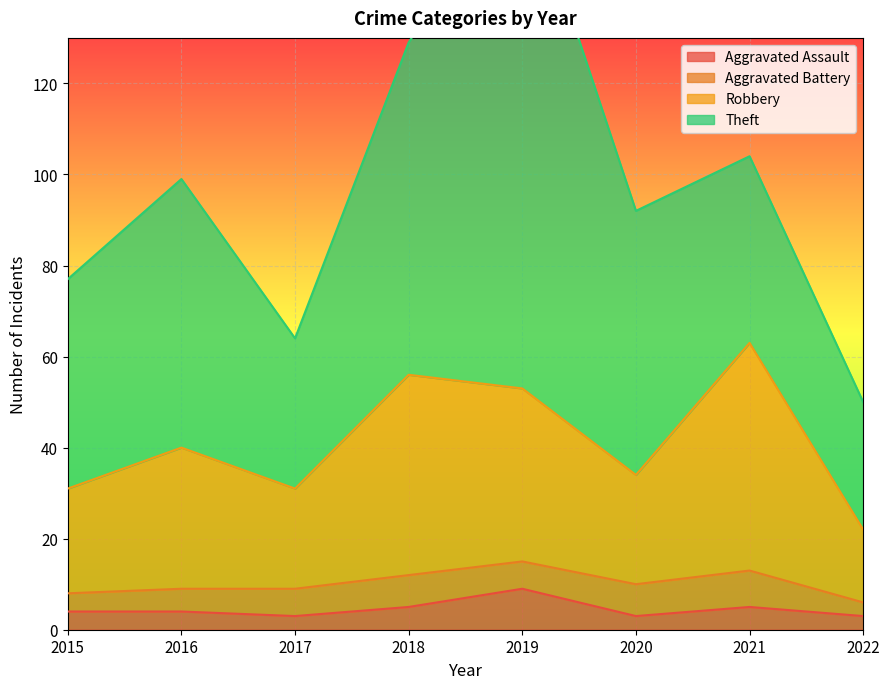

The Aggravated Assault series shows 5 at 2018. True or false?

True